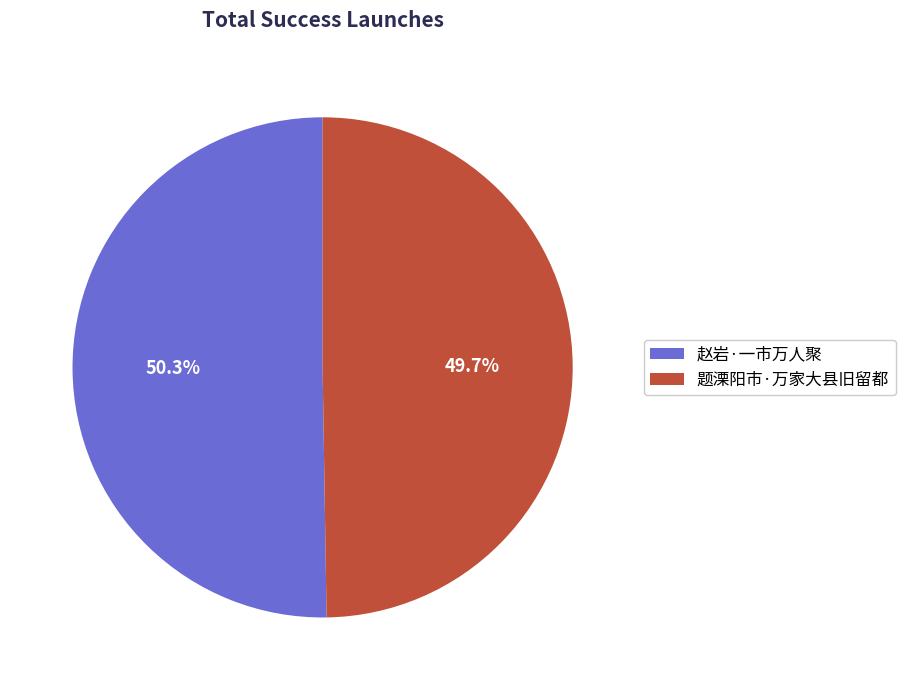

To the nearest percent, what percentage of the pie is 题溧阳市·万家大县旧留都?

50%